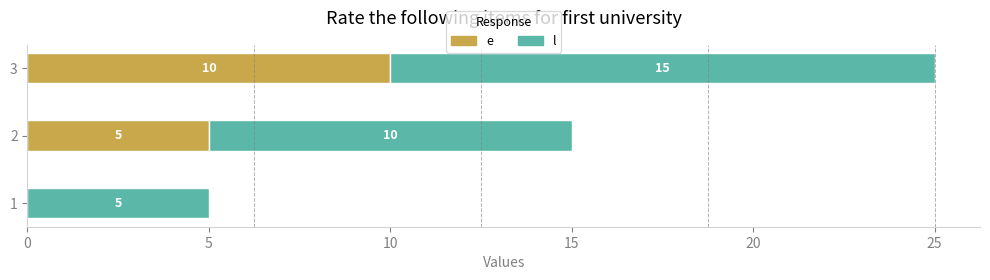

At which category is the sum across all series the highest?

3